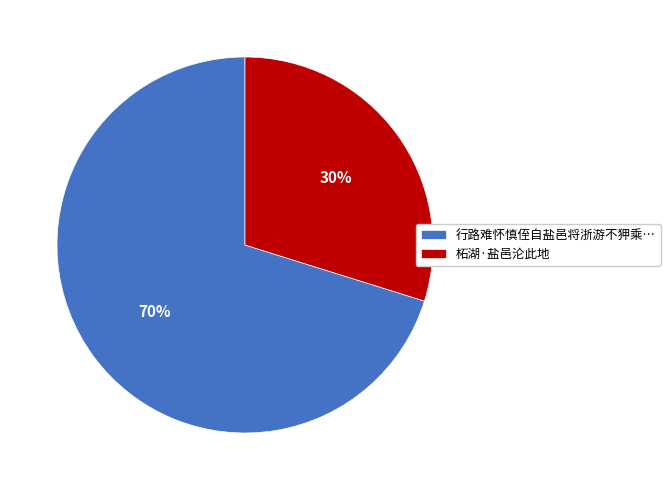

To the nearest percent, what is the average slice percentage?

50%